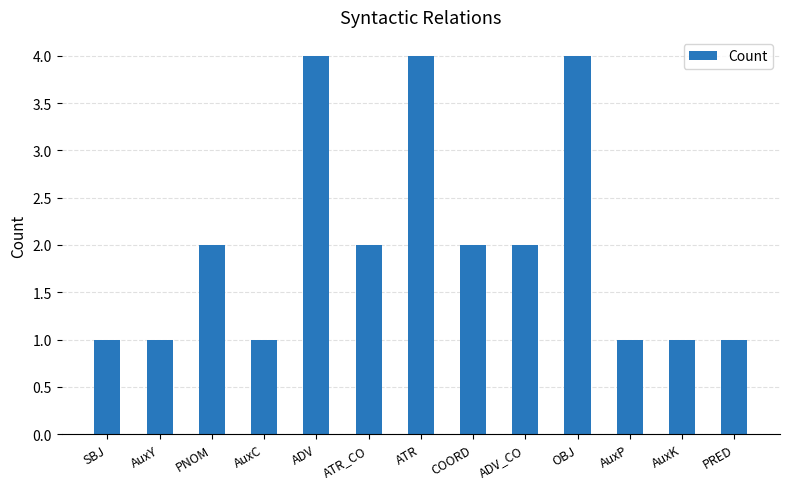

What value does the data have at AuxK?

1